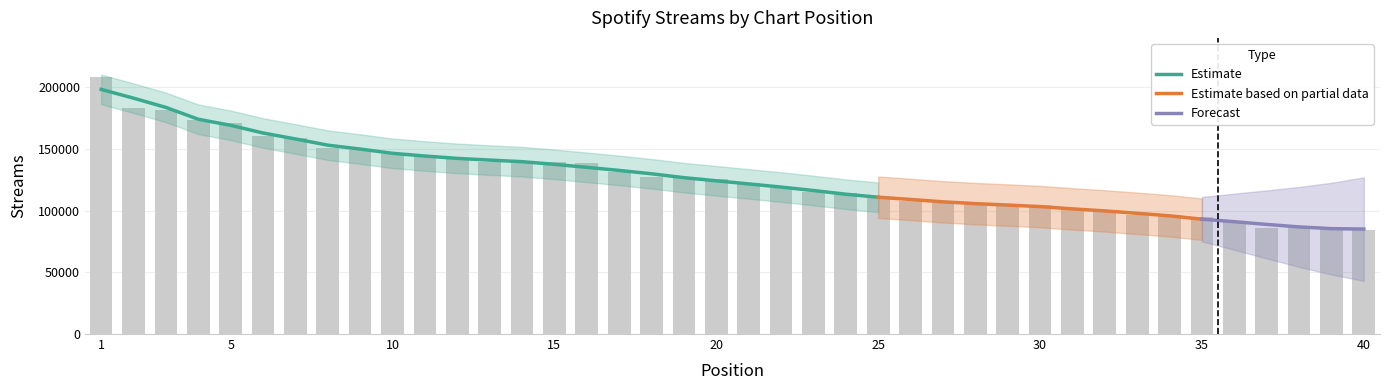

What is the sum of the values at 27 and 7?

265256